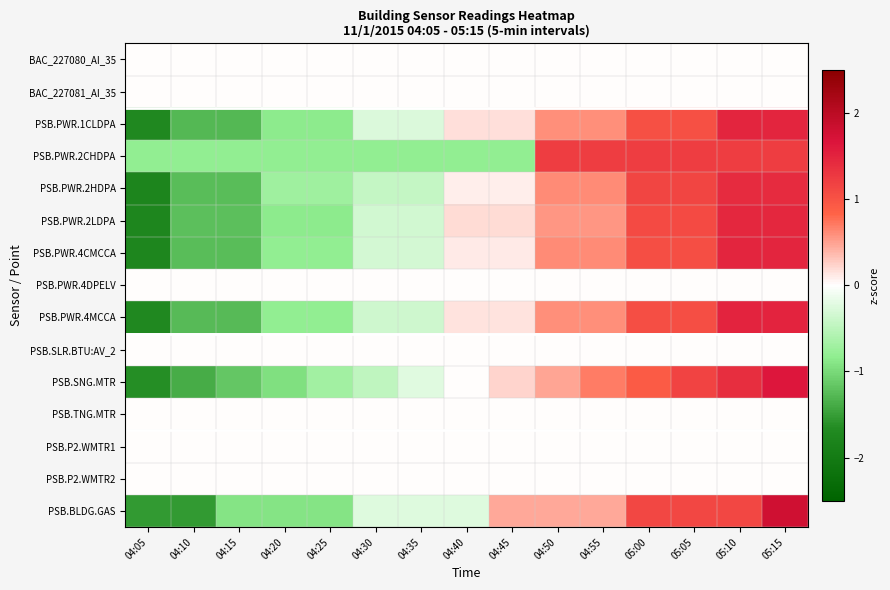

Reading left to right, extract all data points from this chart.

BAC_227080_AI_35: 04:05=0.0	04:10=0.0	04:15=0.0	04:20=0.0	04:25=0.0	04:30=0.0	04:35=0.0	04:40=0.0	04:45=0.0	04:50=0.0	04:55=0.0	05:00=0.0	05:05=0.0	05:10=0.0	05:15=0.0
BAC_227081_AI_35: 04:05=0.0	04:10=0.0	04:15=0.0	04:20=0.0	04:25=0.0	04:30=0.0	04:35=0.0	04:40=0.0	04:45=0.0	04:50=0.0	04:55=0.0	05:00=0.0	05:05=0.0	05:10=0.0	05:15=0.0
PSB.PWR.1CLDPA: 04:05=-1.7	04:10=-1.3	04:15=-1.3	04:20=-0.8	04:25=-0.8	04:30=-0.3	04:35=-0.3	04:40=0.2	04:45=0.2	04:50=0.6	04:55=0.6	05:00=1.0	05:05=1.0	05:10=1.5	05:15=1.5
PSB.PWR.2CHDPA: 04:05=-0.8	04:10=-0.8	04:15=-0.8	04:20=-0.8	04:25=-0.8	04:30=-0.8	04:35=-0.8	04:40=-0.8	04:45=-0.8	04:50=1.2	04:55=1.2	05:00=1.2	05:05=1.2	05:10=1.2	05:15=1.2
PSB.PWR.2HDPA: 04:05=-1.8	04:10=-1.2	04:15=-1.2	04:20=-0.7	04:25=-0.7	04:30=-0.4	04:35=-0.4	04:40=0.1	04:45=0.1	04:50=0.6	04:55=0.6	05:00=1.1	05:05=1.1	05:10=1.4	05:15=1.4
PSB.PWR.2LDPA: 04:05=-1.7	04:10=-1.2	04:15=-1.2	04:20=-0.8	04:25=-0.8	04:30=-0.3	04:35=-0.3	04:40=0.2	04:45=0.2	04:50=0.6	04:55=0.6	05:00=1.1	05:05=1.1	05:10=1.5	05:15=1.5
PSB.PWR.4CMCCA: 04:05=-1.7	04:10=-1.2	04:15=-1.2	04:20=-0.8	04:25=-0.8	04:30=-0.3	04:35=-0.3	04:40=0.1	04:45=0.1	04:50=0.6	04:55=0.6	05:00=1.0	05:05=1.0	05:10=1.5	05:15=1.5
PSB.PWR.4DPELV: 04:05=0.0	04:10=0.0	04:15=0.0	04:20=0.0	04:25=0.0	04:30=0.0	04:35=0.0	04:40=0.0	04:45=0.0	04:50=0.0	04:55=0.0	05:00=0.0	05:05=0.0	05:10=0.0	05:15=0.0
PSB.PWR.4MCCA: 04:05=-1.7	04:10=-1.3	04:15=-1.3	04:20=-0.8	04:25=-0.8	04:30=-0.4	04:35=-0.4	04:40=0.1	04:45=0.1	04:50=0.6	04:55=0.6	05:00=1.0	05:05=1.0	05:10=1.5	05:15=1.5
PSB.SLR.BTU:AV_2: 04:05=0.0	04:10=0.0	04:15=0.0	04:20=0.0	04:25=0.0	04:30=0.0	04:35=0.0	04:40=0.0	04:45=0.0	04:50=0.0	04:55=0.0	05:00=0.0	05:05=0.0	05:10=0.0	05:15=0.0
PSB.SNG.MTR: 04:05=-1.6	04:10=-1.4	04:15=-1.2	04:20=-0.9	04:25=-0.7	04:30=-0.5	04:35=-0.2	04:40=0.0	04:45=0.2	04:50=0.5	04:55=0.7	05:00=0.9	05:05=1.2	05:10=1.4	05:15=1.6
PSB.TNG.MTR: 04:05=0.0	04:10=0.0	04:15=0.0	04:20=0.0	04:25=0.0	04:30=0.0	04:35=0.0	04:40=0.0	04:45=0.0	04:50=0.0	04:55=0.0	05:00=0.0	05:05=0.0	05:10=0.0	05:15=0.0
PSB.P2.WMTR1: 04:05=0.0	04:10=0.0	04:15=0.0	04:20=0.0	04:25=0.0	04:30=0.0	04:35=0.0	04:40=0.0	04:45=0.0	04:50=0.0	04:55=0.0	05:00=0.0	05:05=0.0	05:10=0.0	05:15=0.0
PSB.P2.WMTR2: 04:05=0.0	04:10=0.0	04:15=0.0	04:20=0.0	04:25=0.0	04:30=0.0	04:35=0.0	04:40=0.0	04:45=0.0	04:50=0.0	04:55=0.0	05:00=0.0	05:05=0.0	05:10=0.0	05:15=0.0
PSB.BLDG.GAS: 04:05=-1.5	04:10=-1.5	04:15=-0.9	04:20=-0.9	04:25=-0.9	04:30=-0.2	04:35=-0.2	04:40=-0.2	04:45=0.5	04:50=0.5	04:55=0.5	05:00=1.1	05:05=1.1	05:10=1.1	05:15=1.8